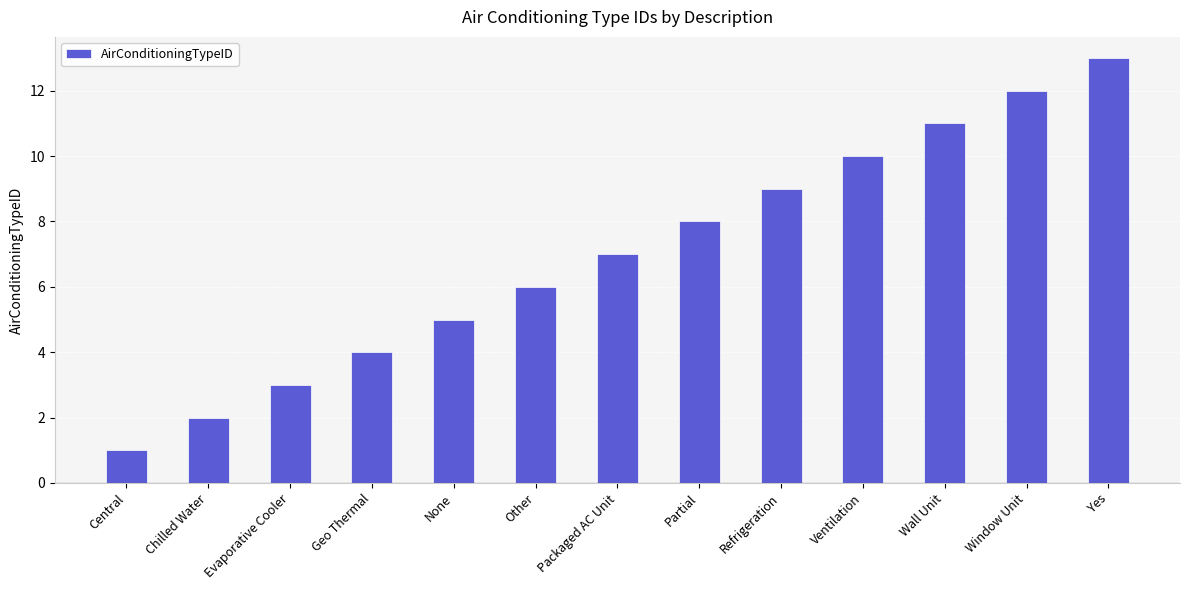

Reading left to right, transcribe all the data shown in this chart.

Central=1	Chilled Water=2	Evaporative Cooler=3	Geo Thermal=4	None=5	Other=6	Packaged AC Unit=7	Partial=8	Refrigeration=9	Ventilation=10	Wall Unit=11	Window Unit=12	Yes=13